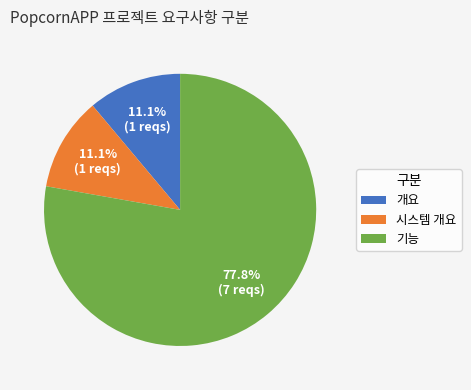

How many slices are in this pie chart?

3